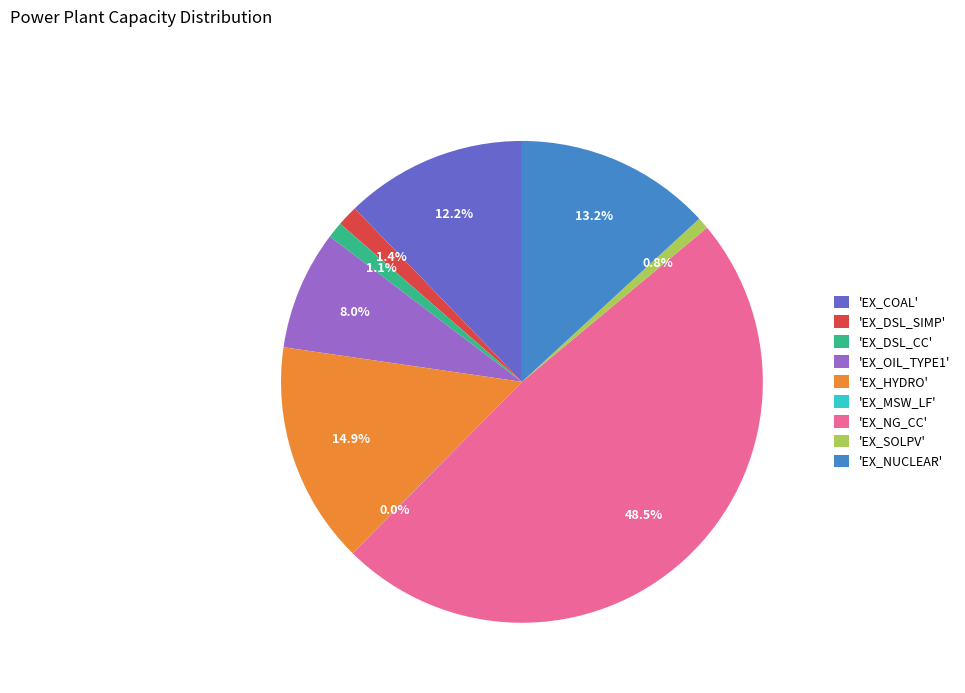

Between 'EX_SOLPV' and 'EX_NUCLEAR', which is larger?

'EX_NUCLEAR'